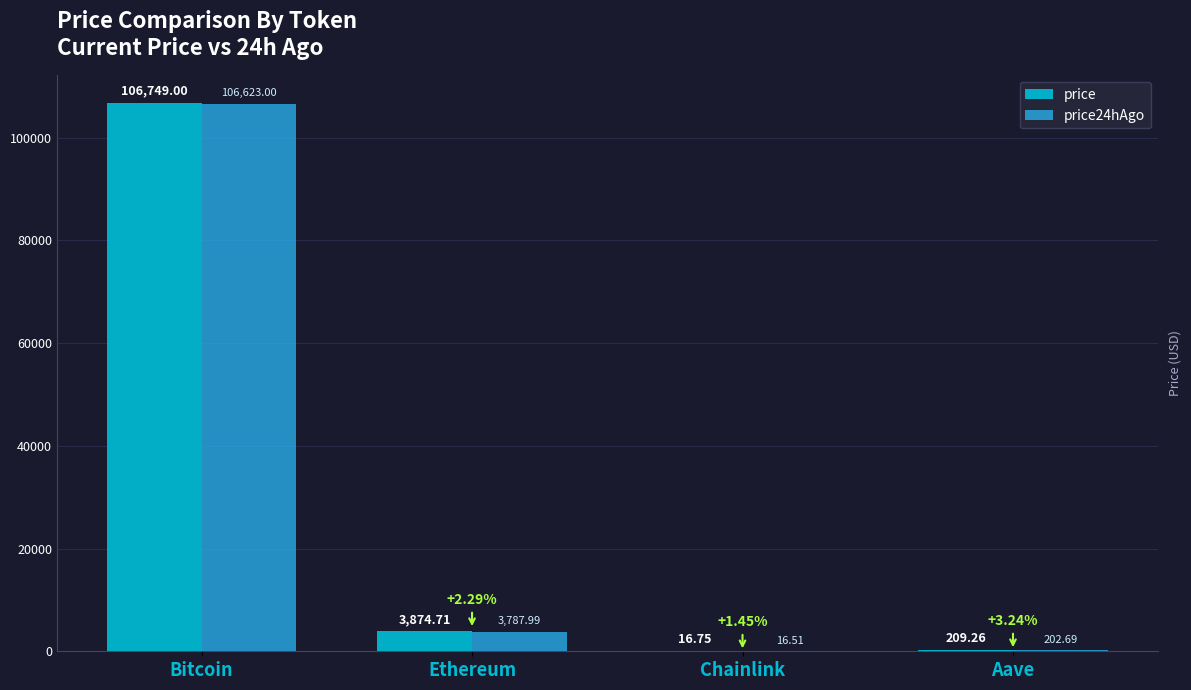

Which series has the largest total across all categories?

price